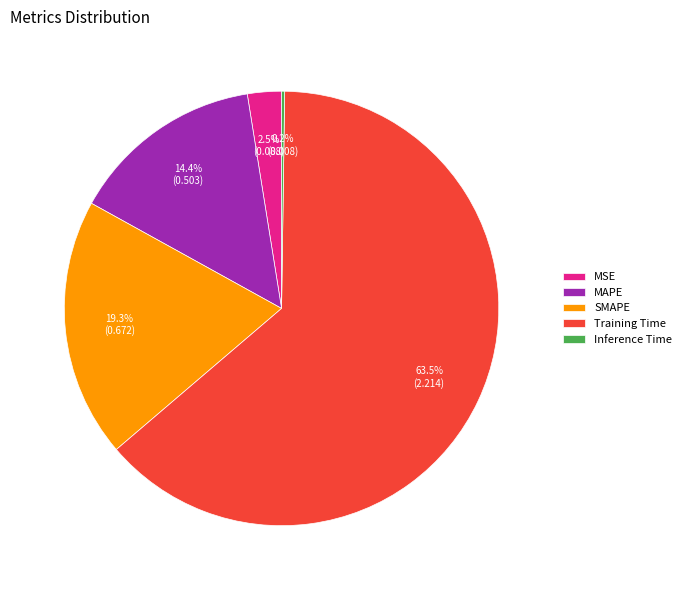

Which slice is the largest?

Training Time